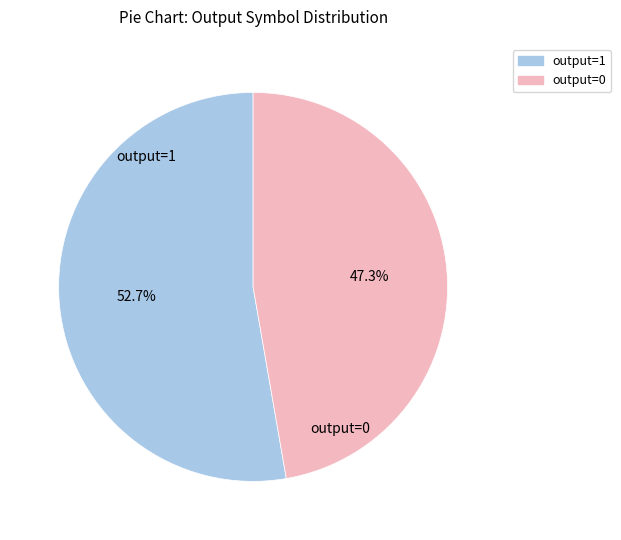

Which slice is the smallest?

output=0